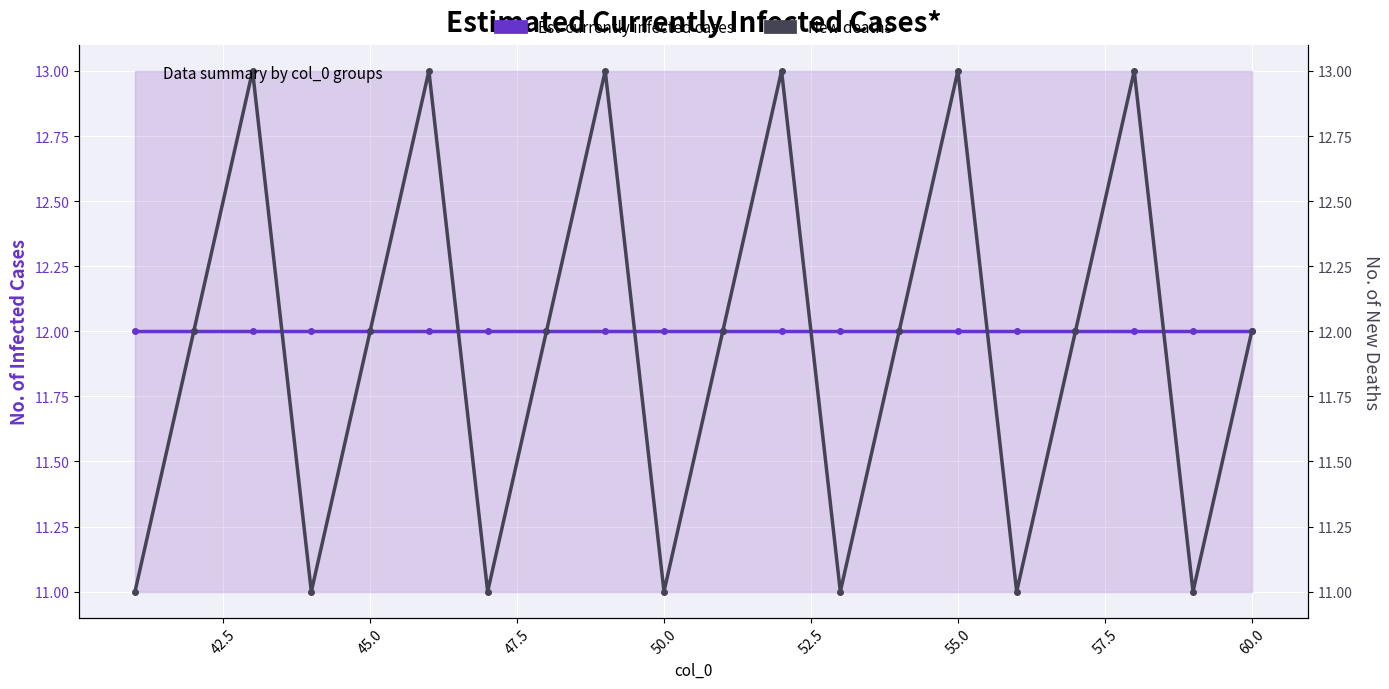

List the series in order of their peak value, highest first.

New deaths, Est-currently infected cases